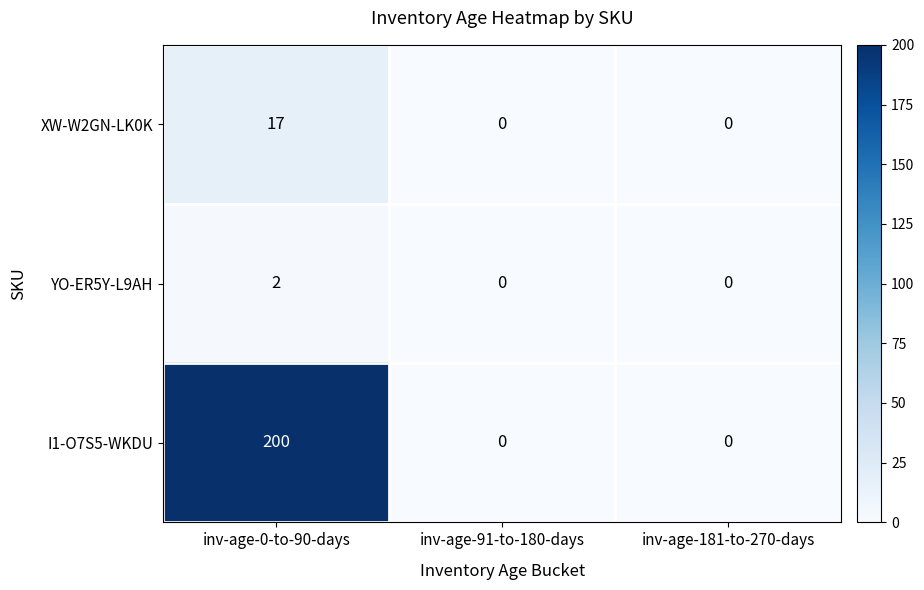

True or false: I1-O7S5-WKDU has a value of -116 at inv-age-181-to-270-days.

False